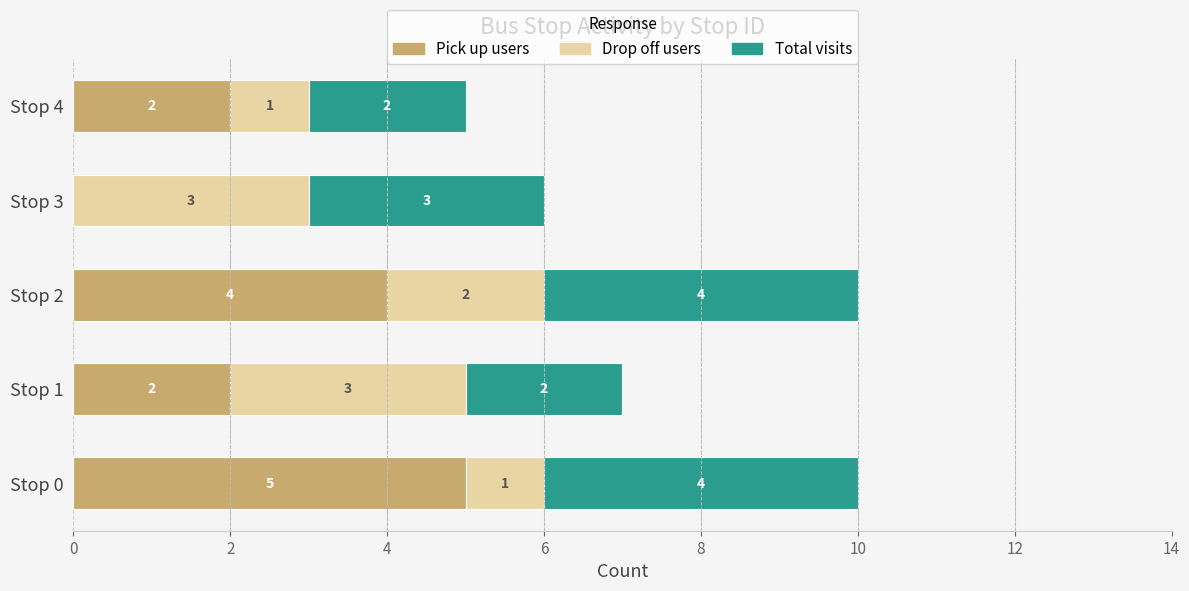

What is the total value across all series at Stop 0?

10